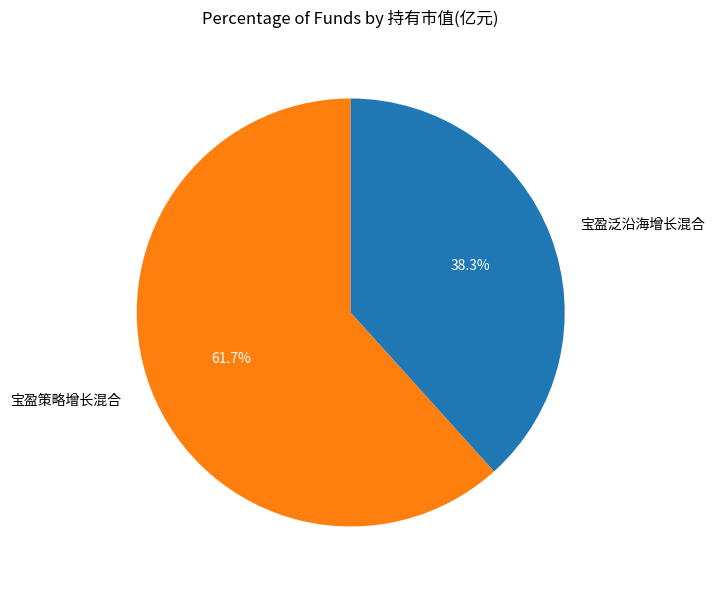

To the nearest percent, what is the average slice percentage?

50%